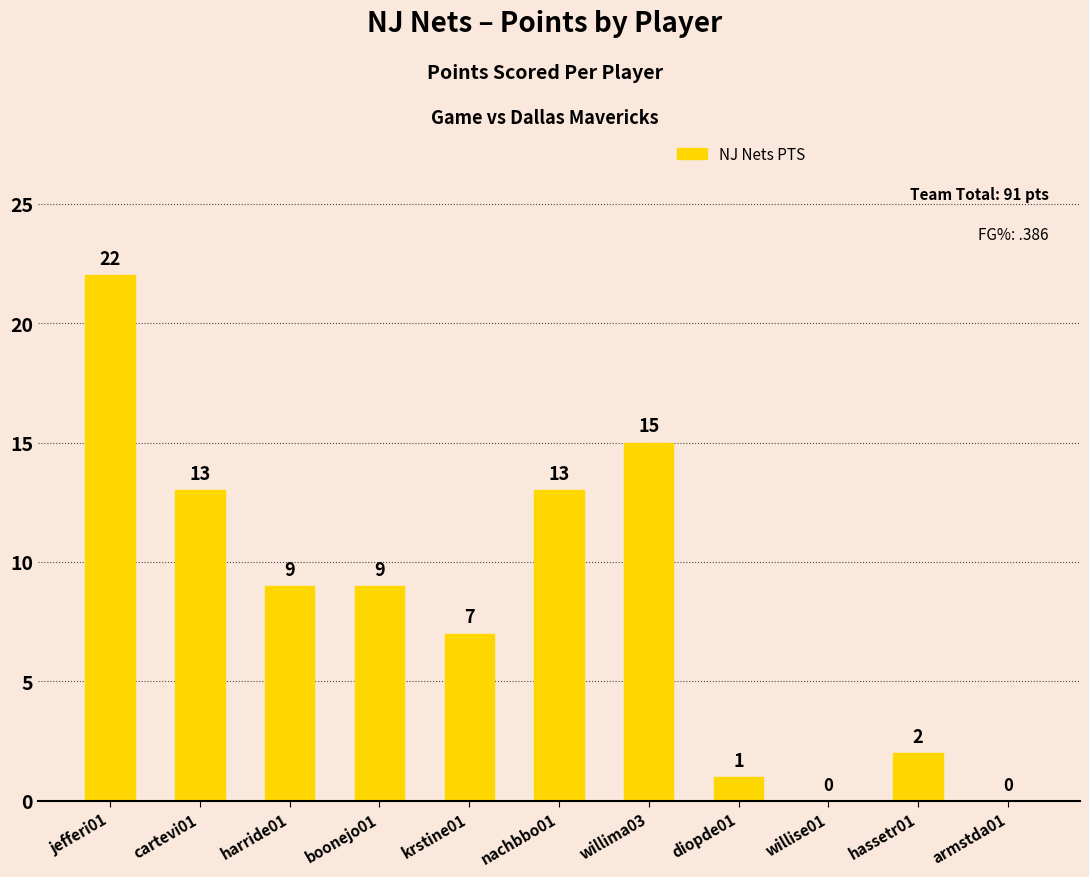

Read the value at harride01.

9